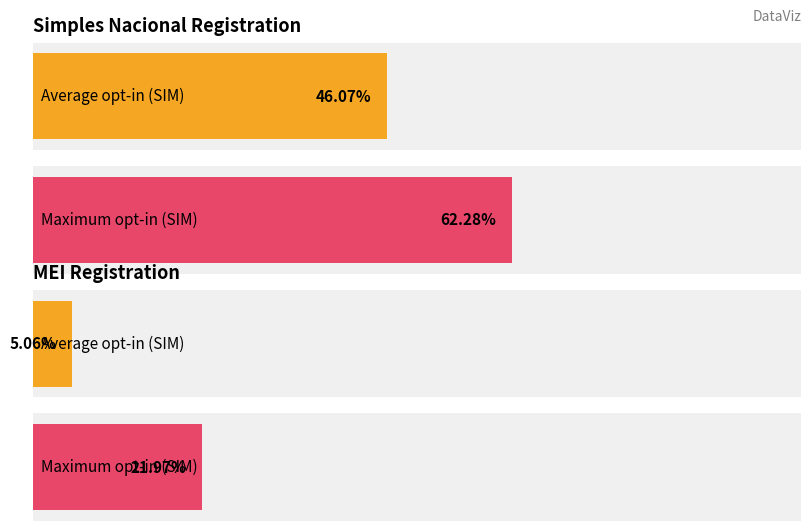

Does the chart contain stacked bars?

No